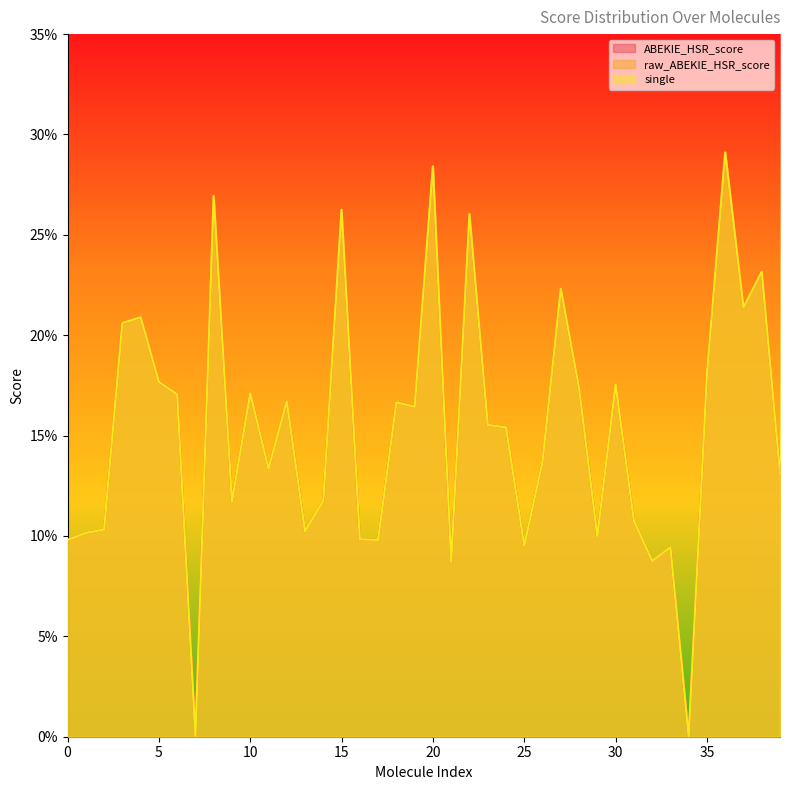

How many interior local valleys does the raw_ABEKIE_HSR_score series have?

12